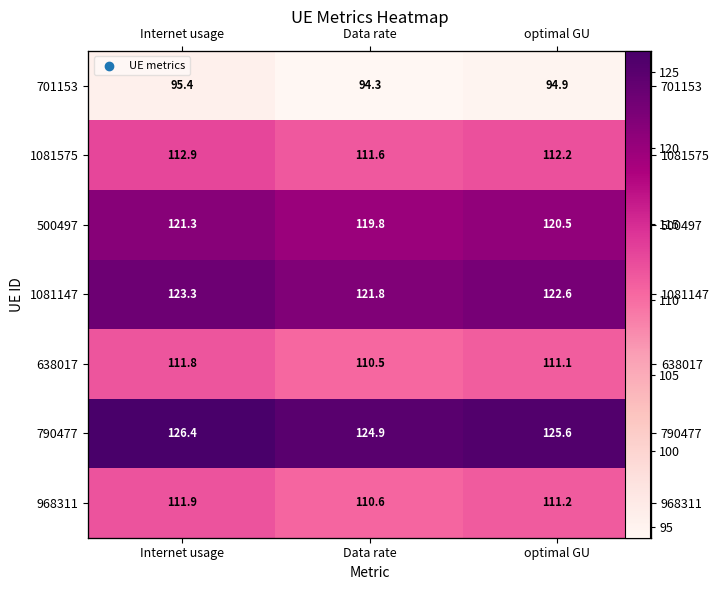

The value of 500497 at optimal GU is 120.5. True or false?

True